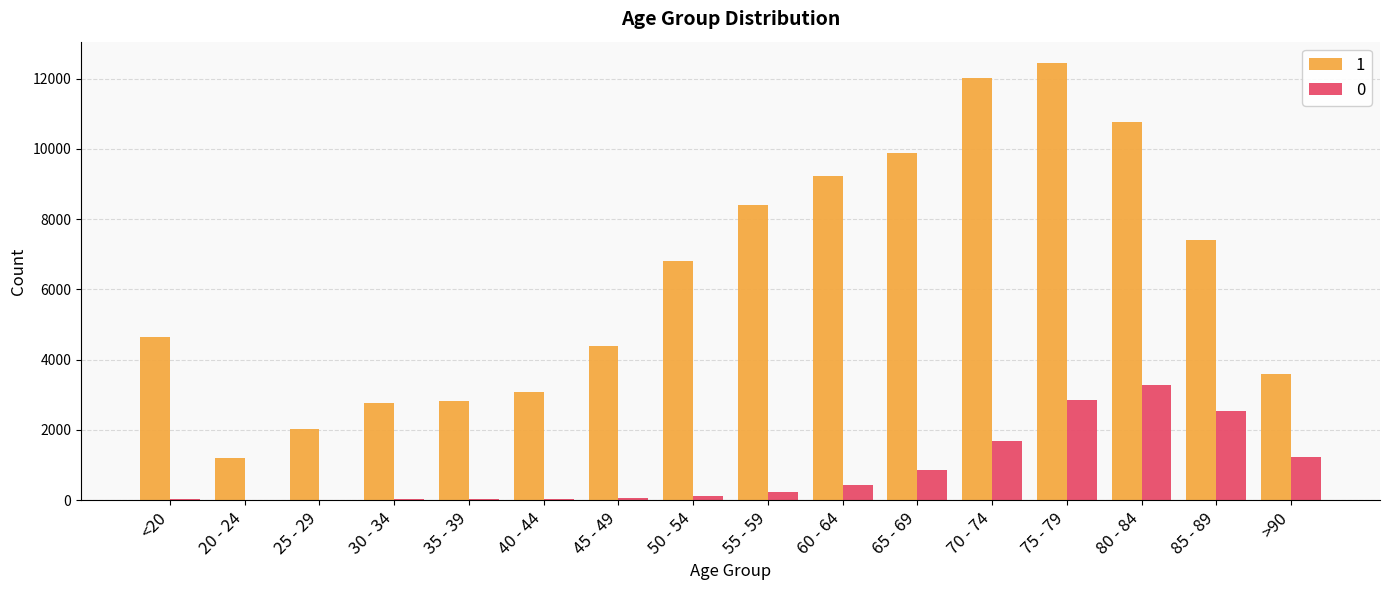

Is the value of 1 at >90 greater than the value of 0 at 60 - 64?

Yes